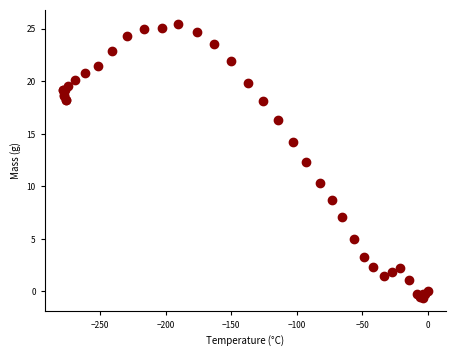

What Y value in the scatter plot is closest to 12?

12.3